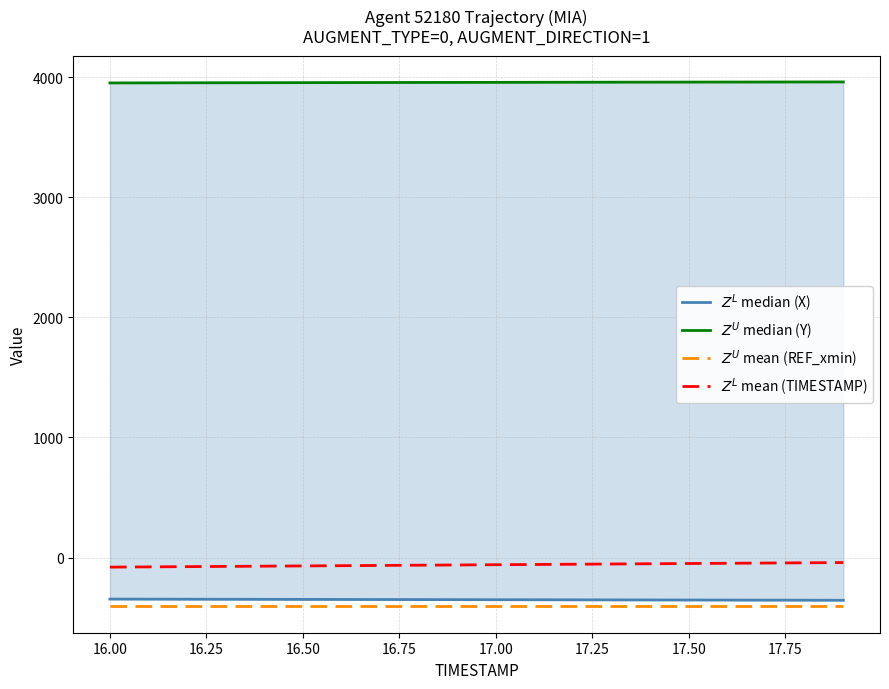

Count the number of categories in the chart.

20